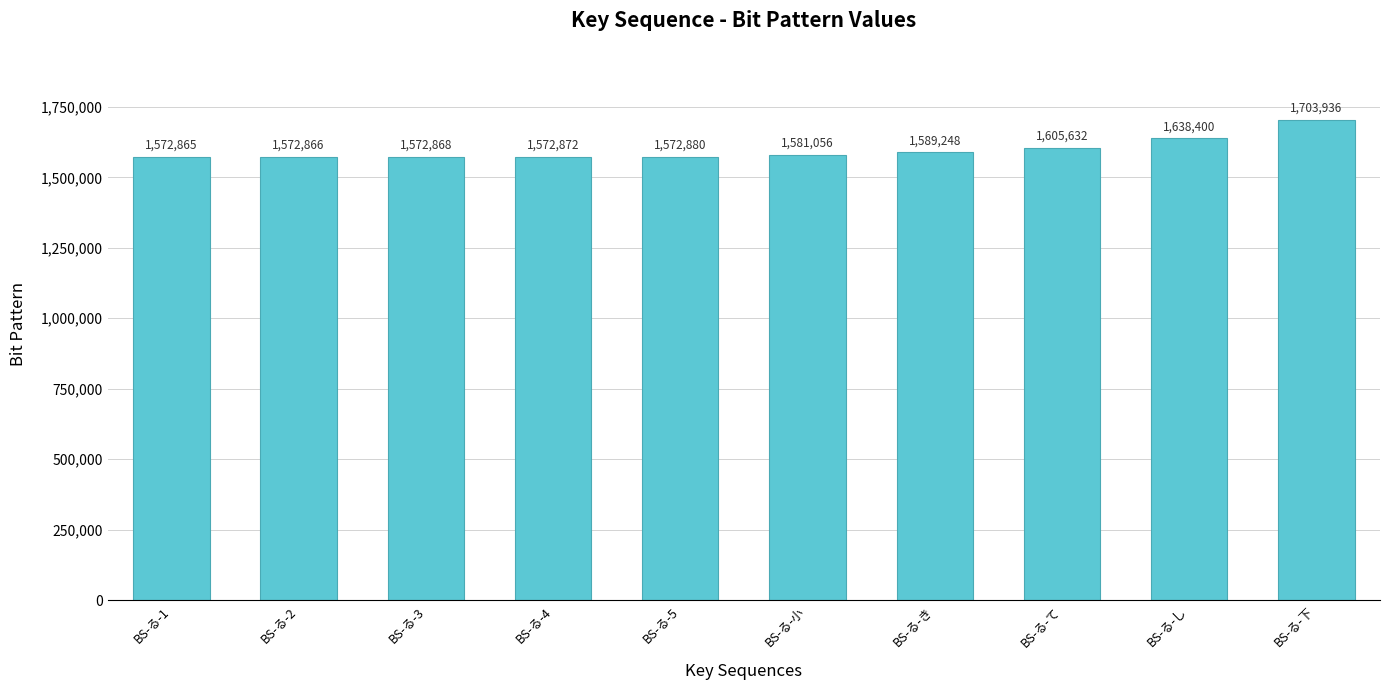

What is the label of the 5th bar from the right?

BS-る-小